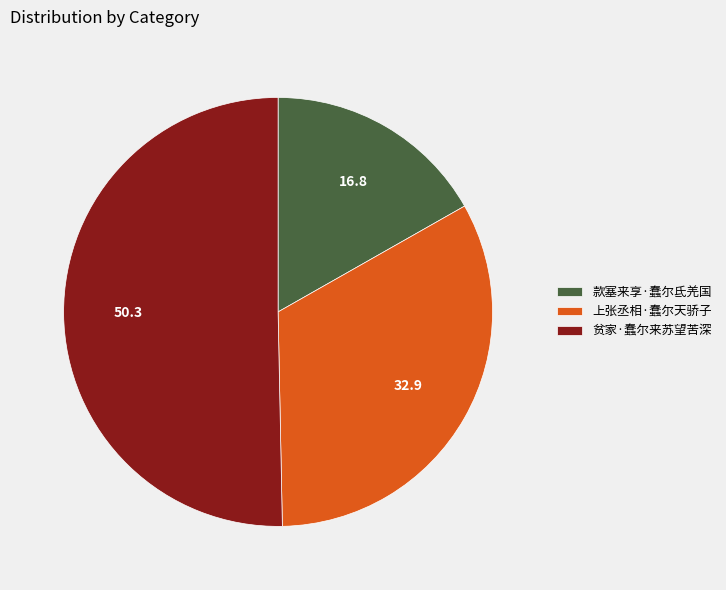

Between 上张丞相·蠢尔天骄子 and 款塞来享·蠢尔氐羌国, which is larger?

上张丞相·蠢尔天骄子